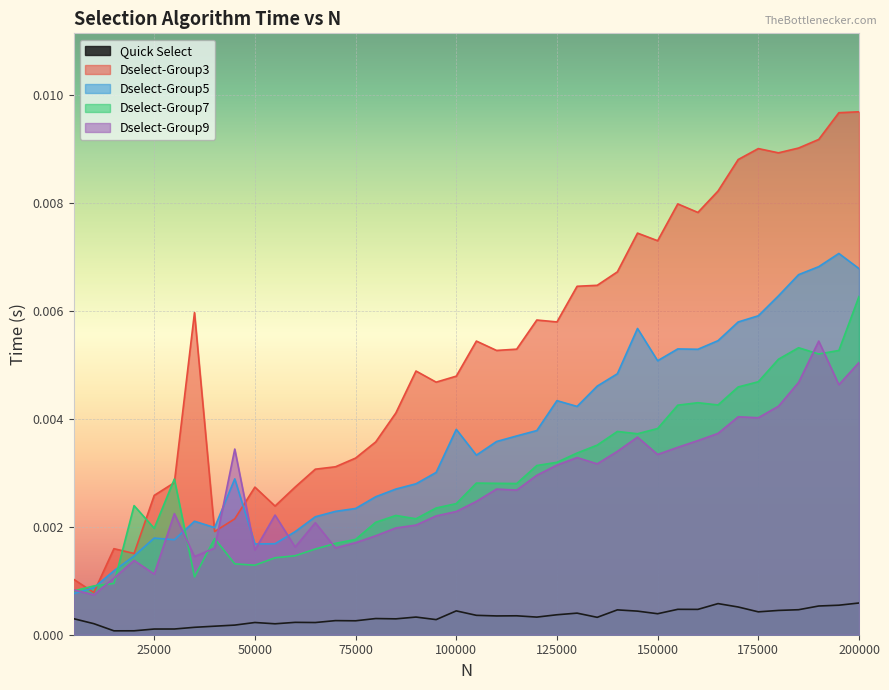

How many interior local valleys does the Dselect-Group9 series have?

11